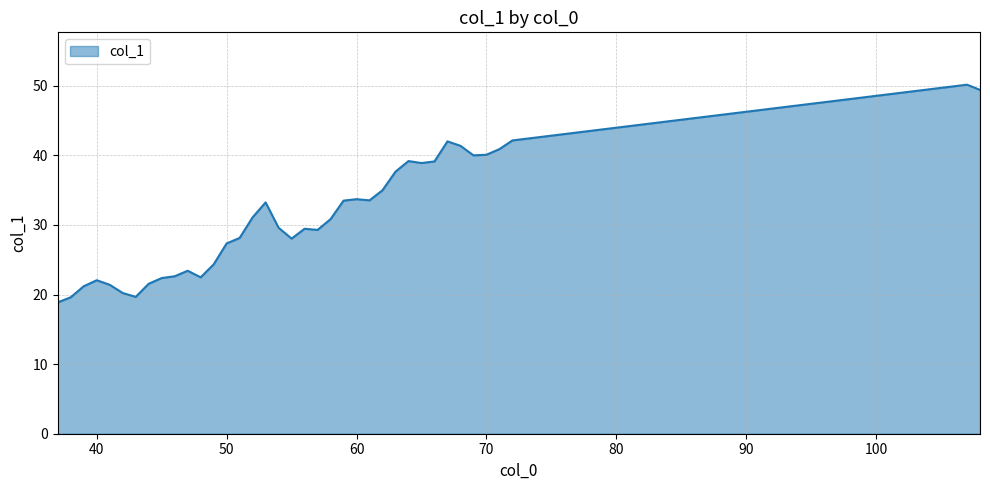

What is the smallest value displayed?

18.9